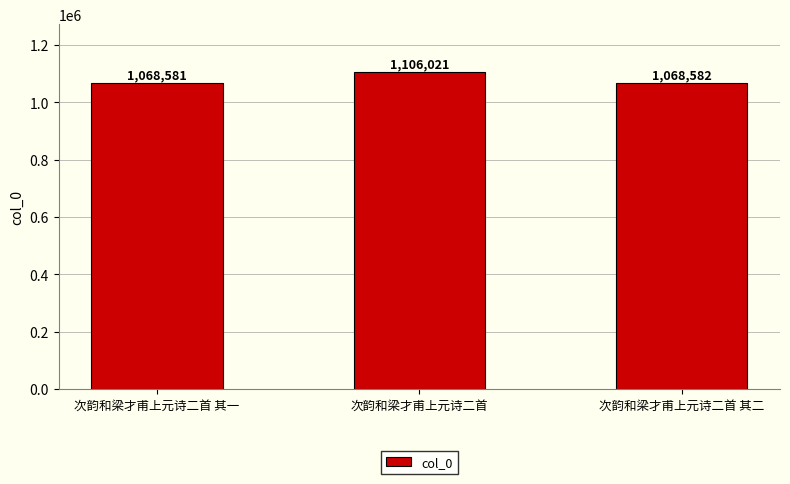

Does the chart contain any negative values?

No